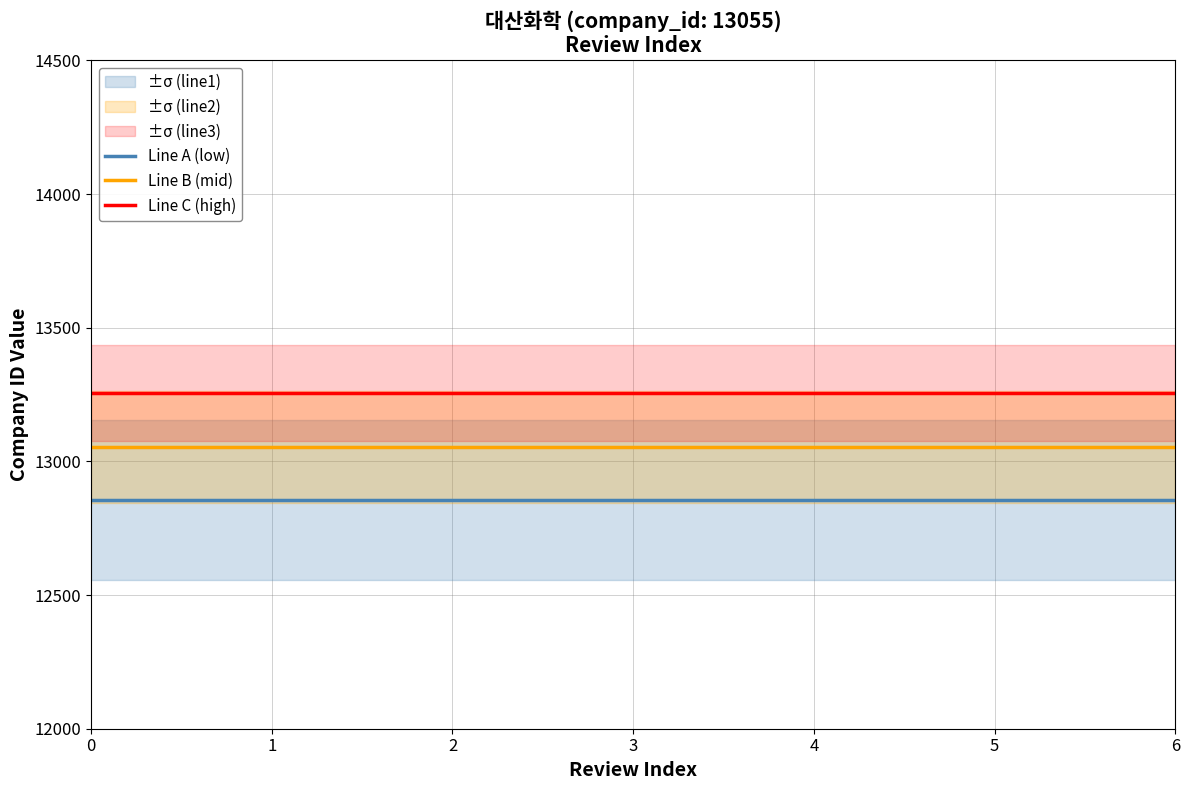

What is the value of the Line A (low) point at the 6th from the left?

12855